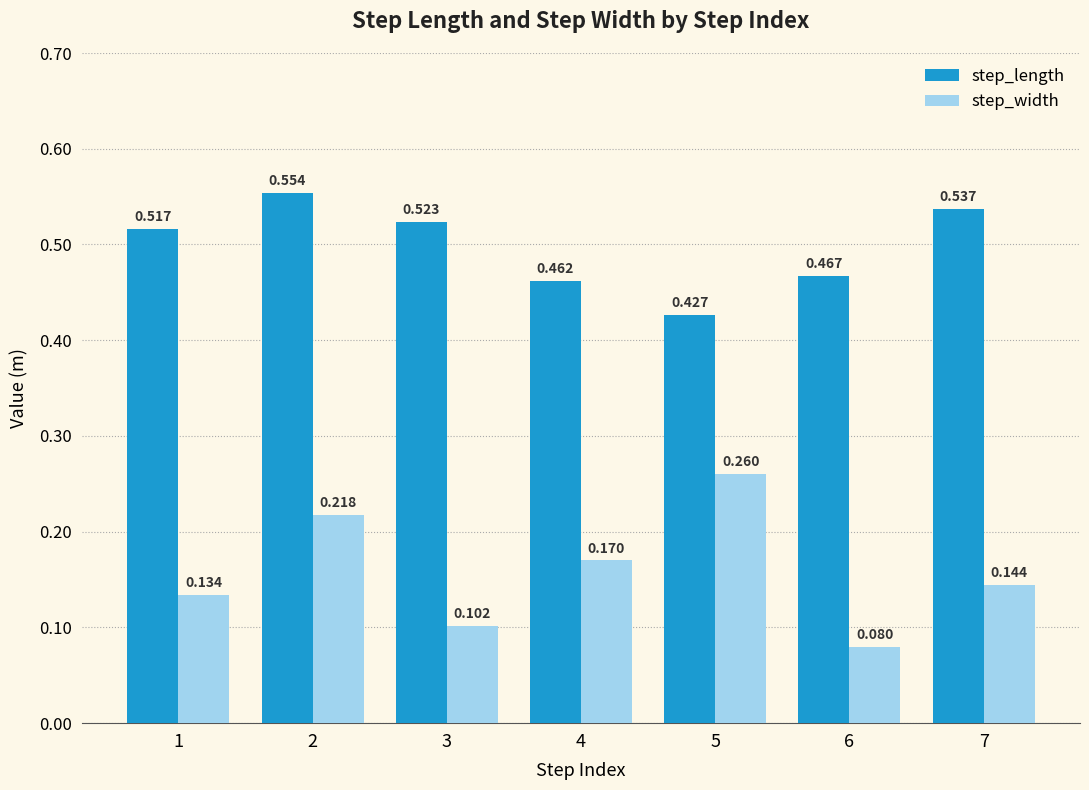

Which series has the largest total across all categories?

step_length